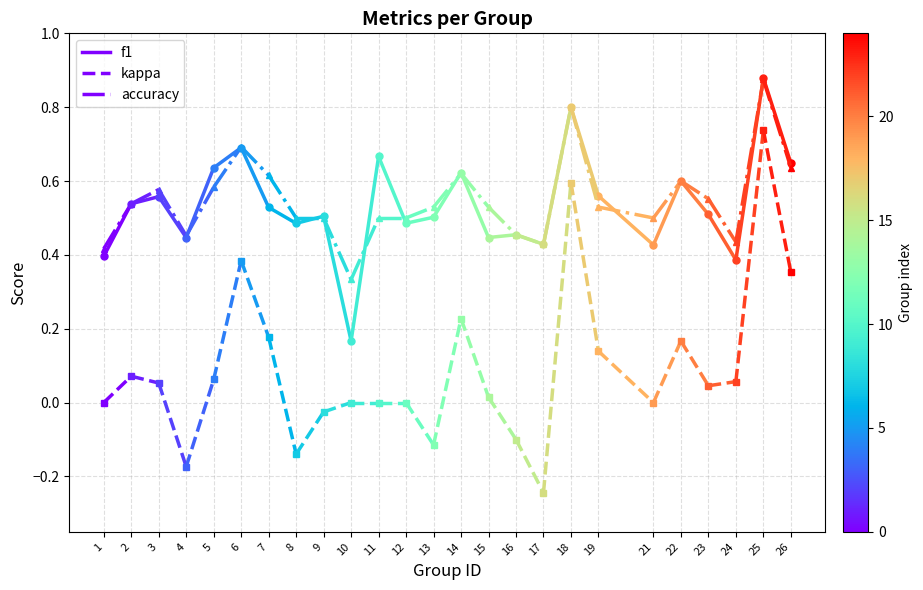

What is the difference between the maximum and minimum values in the f1 series?

0.1